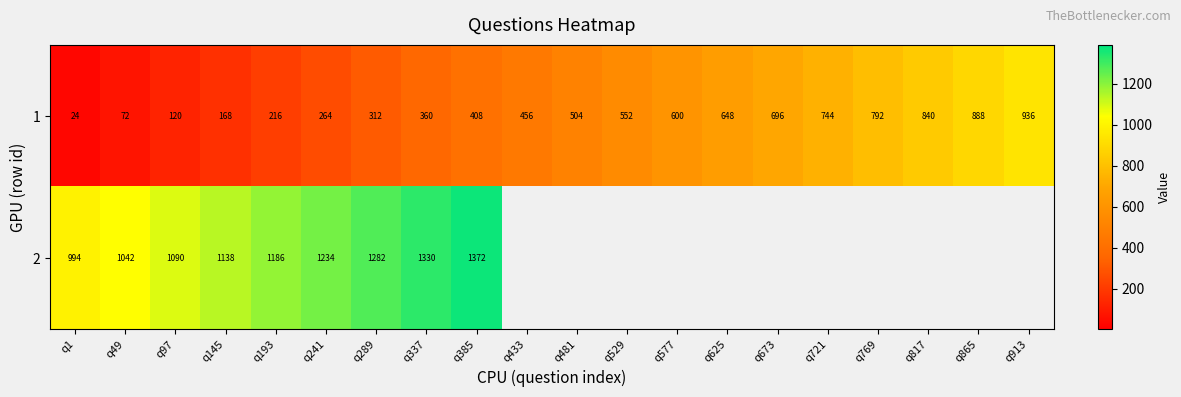

At which category is the sum across all series the highest?

q385